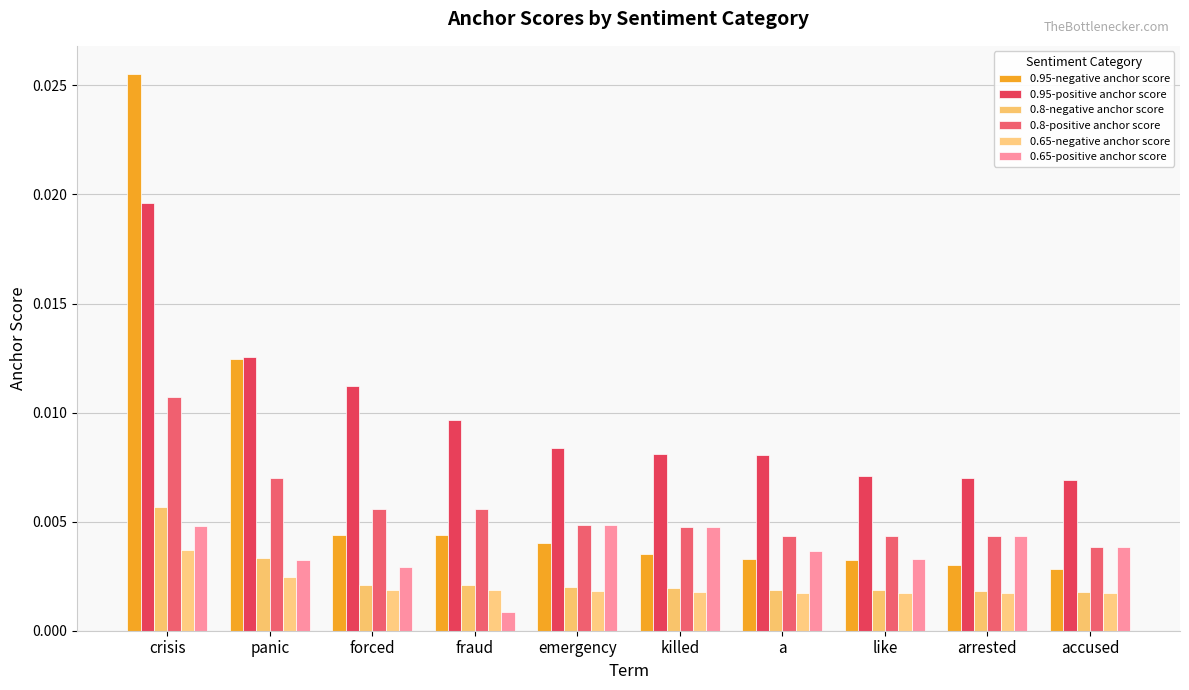

At which category is the sum across all series the highest?

crisis